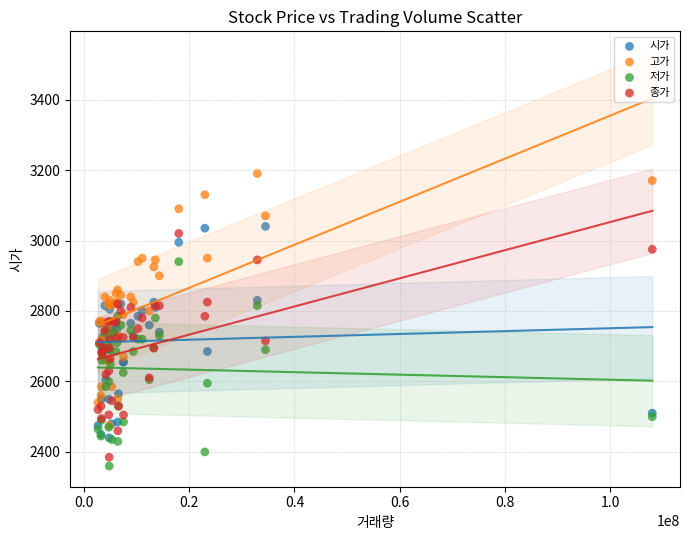

Which series reaches the maximum Y coordinate?

고가